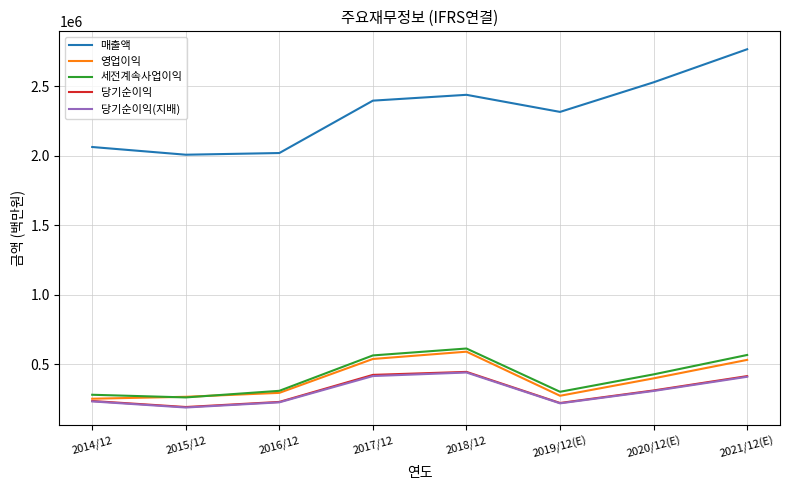

Is the value of 영업이익 at 2014/12 greater than the value of 당기순이익 at 2020/12(E)?

No